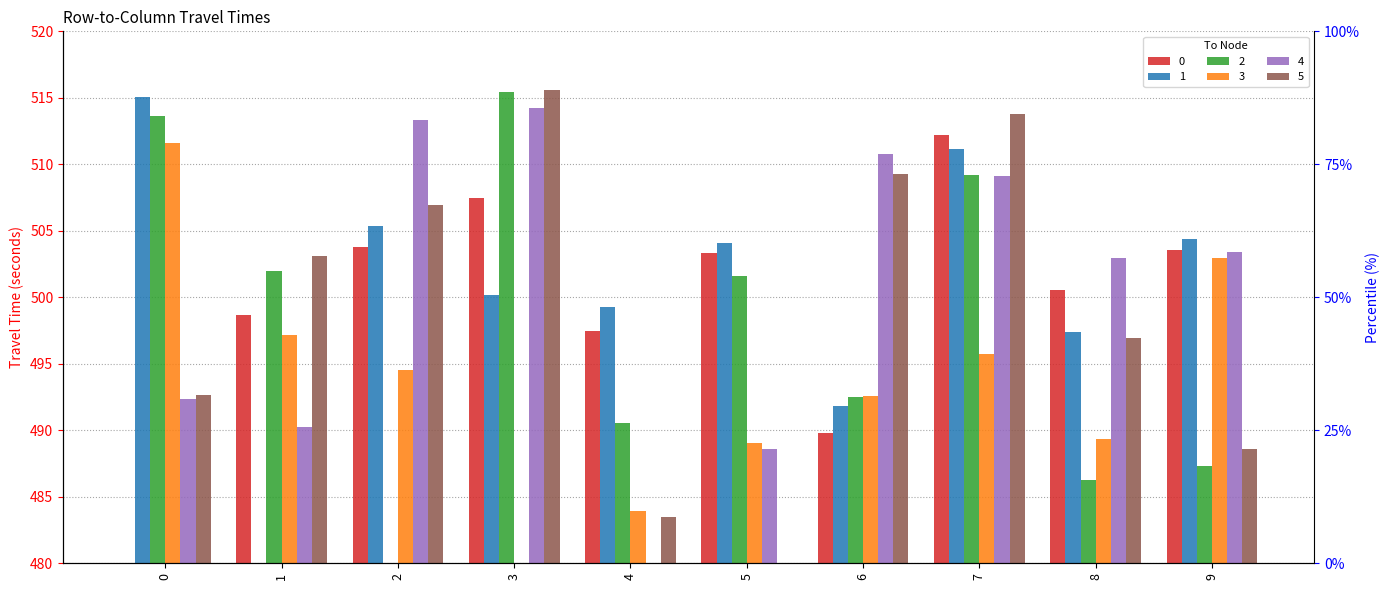

List the series in order of their peak value, highest first.

5, 2, 1, 4, 0, 3